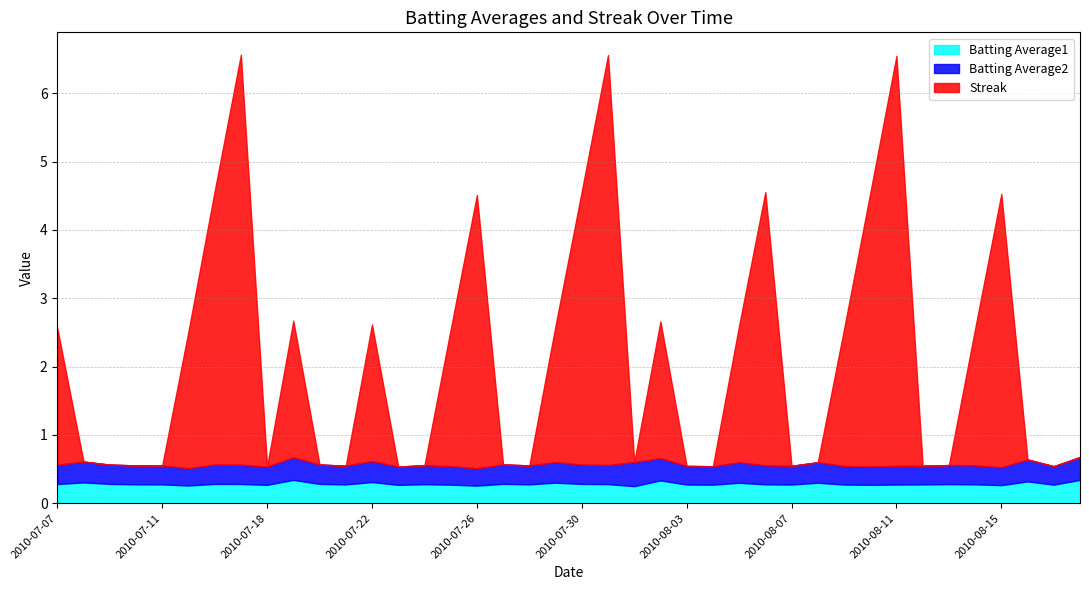

The Streak series shows 0.0 at 2010-07-28. True or false?

True